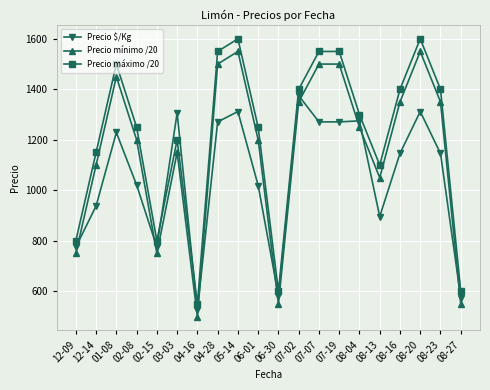

How many distinct data groups are displayed?

3